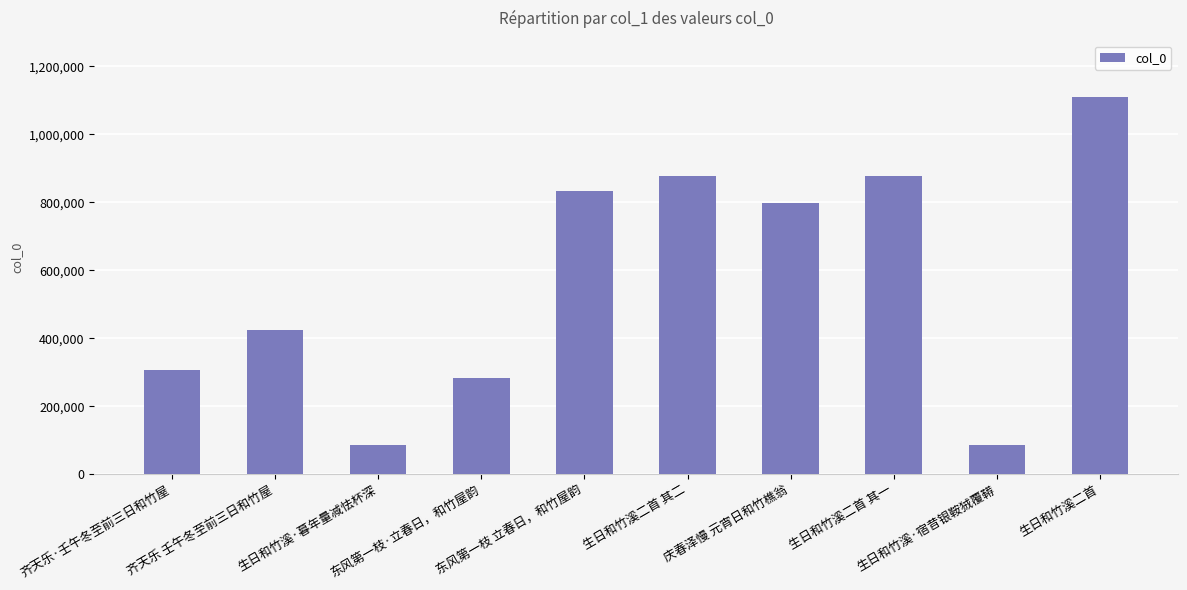

What is the value of the 8th bar from the left?

876408